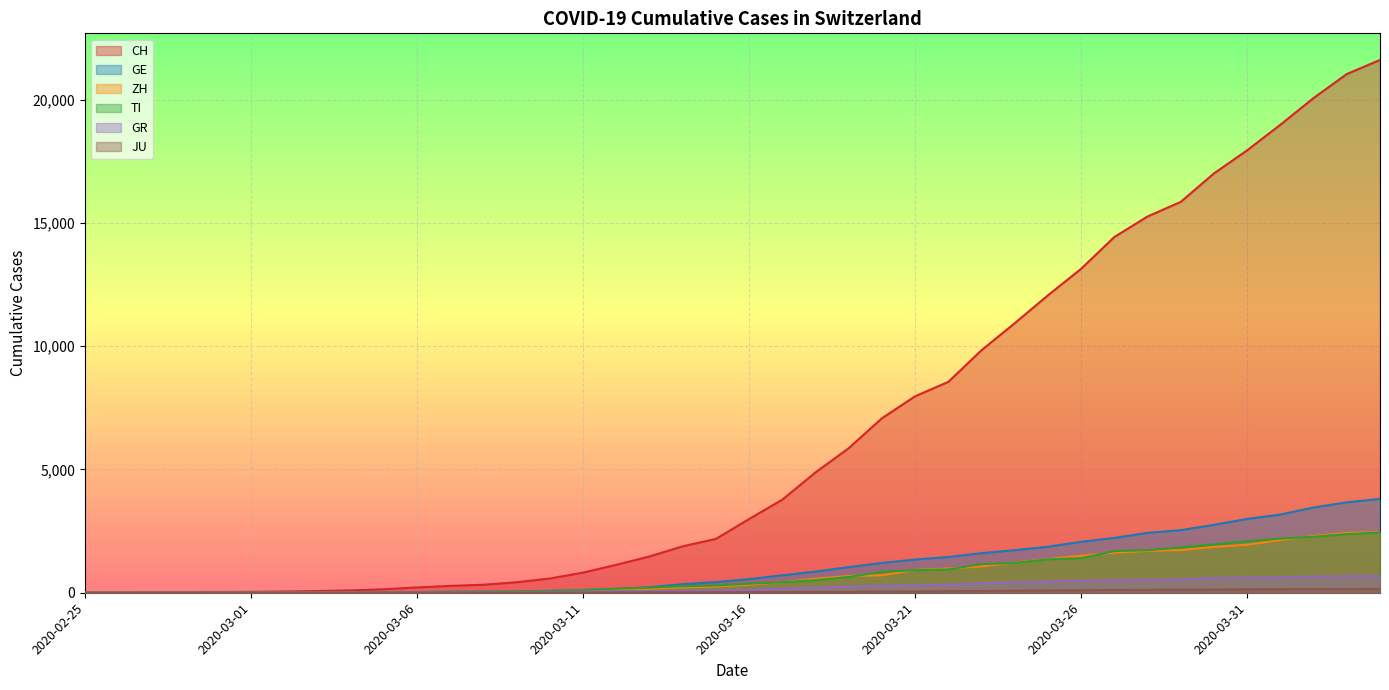

Where is GE nearest to the value 1902?

2020-03-25